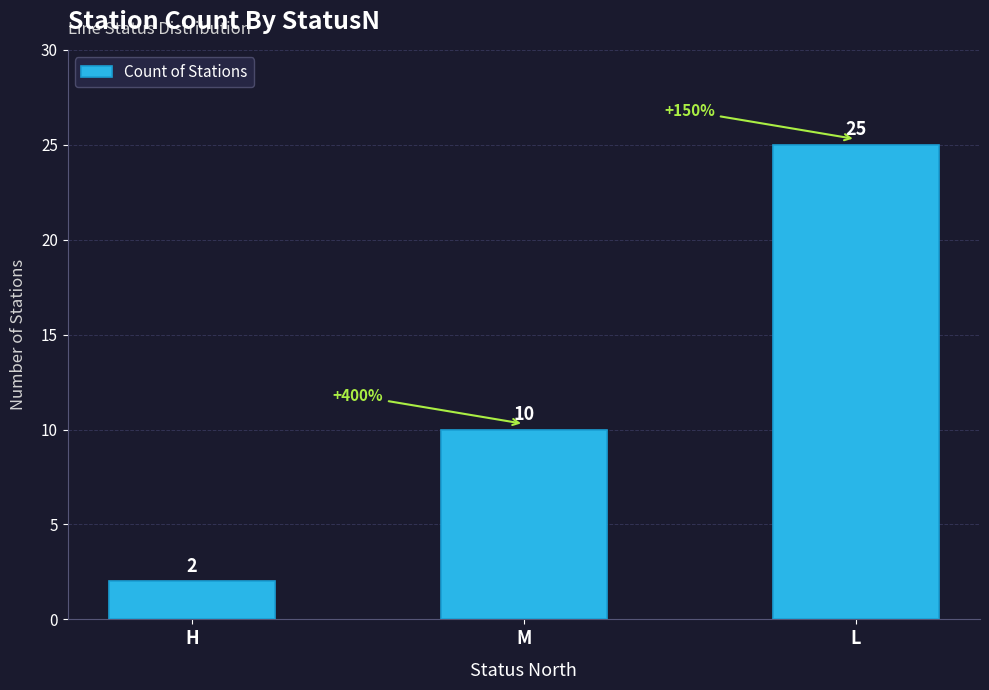

What is the greatest value displayed?

25